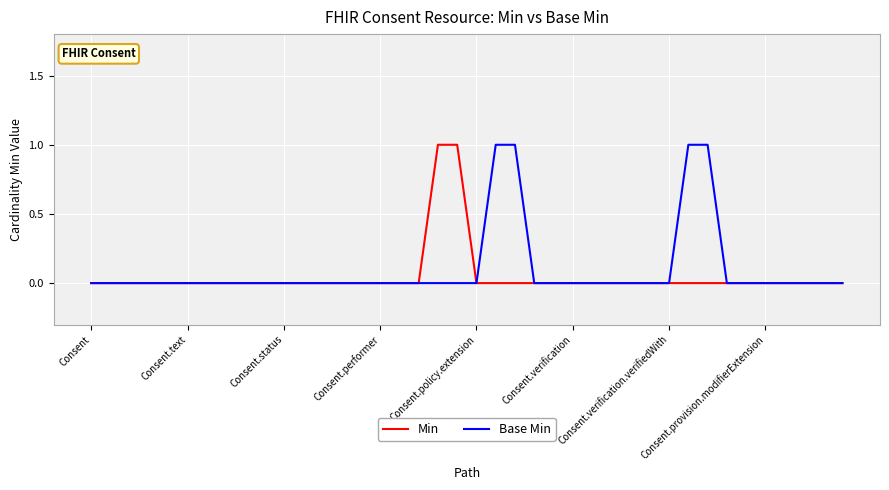

What are all the series names shown in the legend?

Min, Base Min